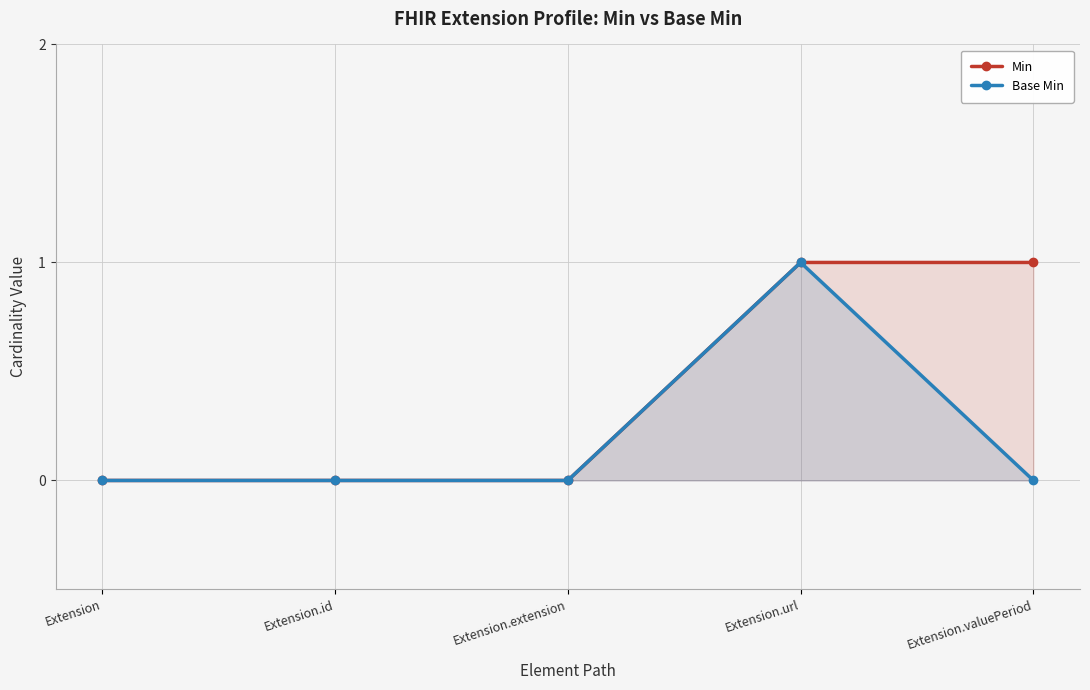

True or false: Min and Base Min intersect in this chart.

False